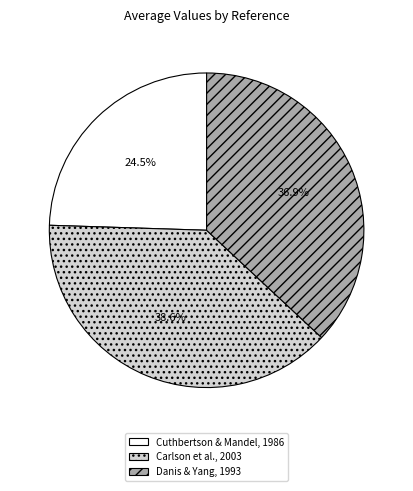

Does Cuthbertson & Mandel, 1986 account for over 50% of the chart?

No